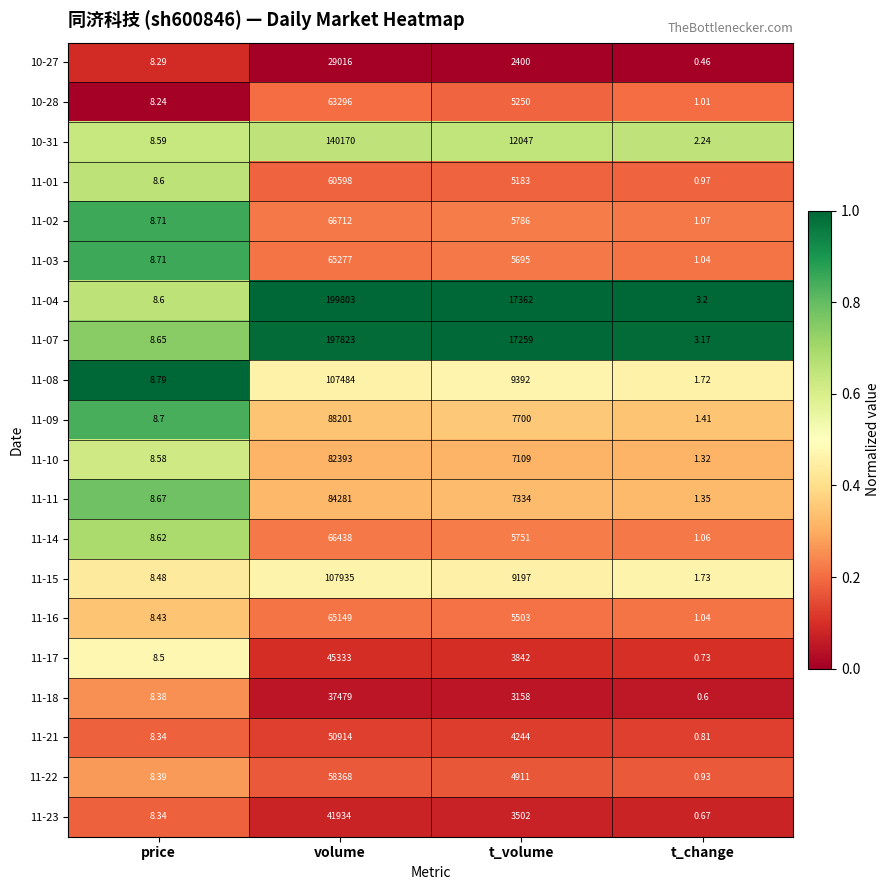

Count the number of categories in the chart.

4